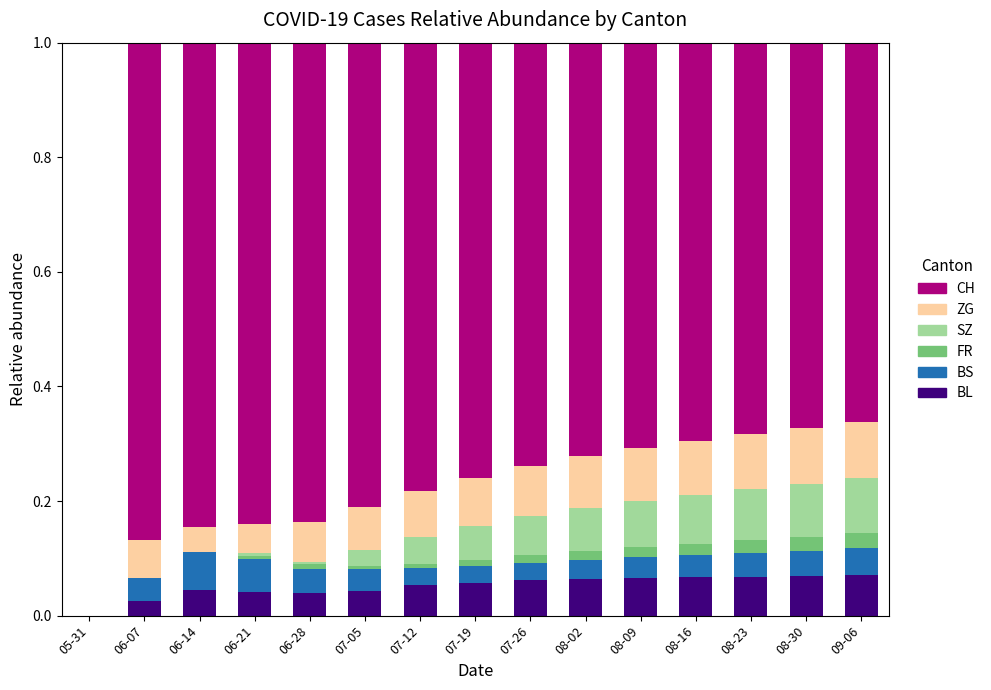

What is the total value across all series at 06-14?

1.0